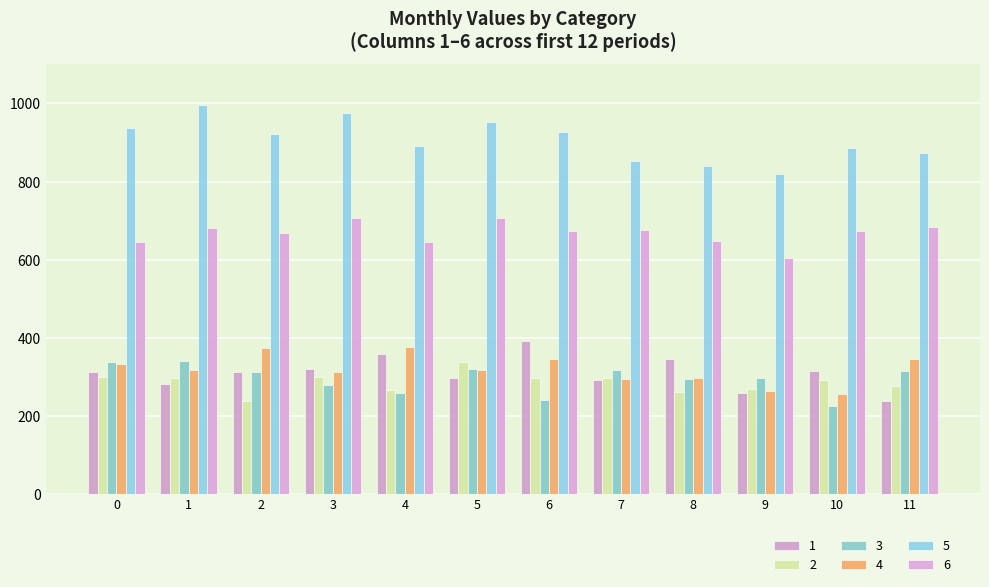

True or false: 3 has a value of 424.3 at 6.

False